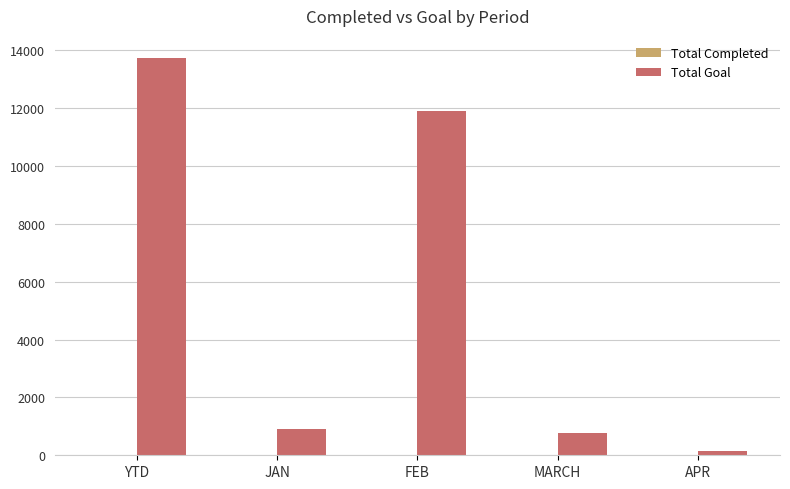

Between FEB and APR, which series saw the biggest shift?

Total Goal